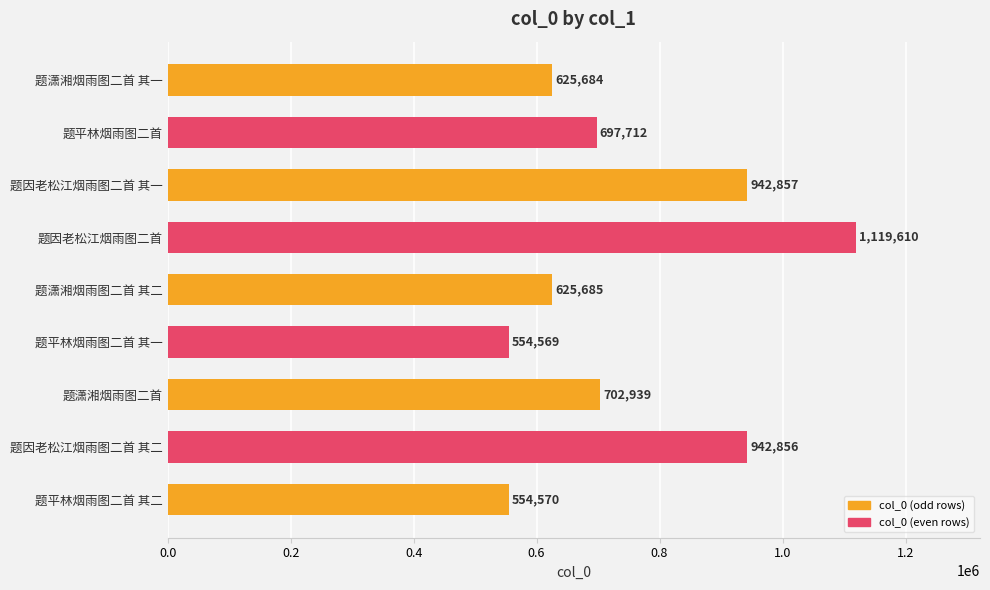

Which category has the highest value across all series?

题因老松江烟雨图二首